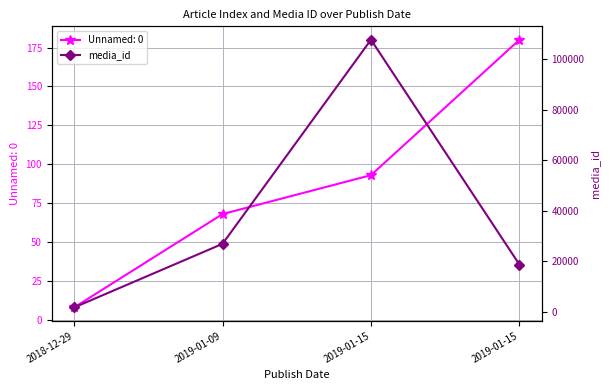

What is the label of the 1st point from the left?

2018-12-29